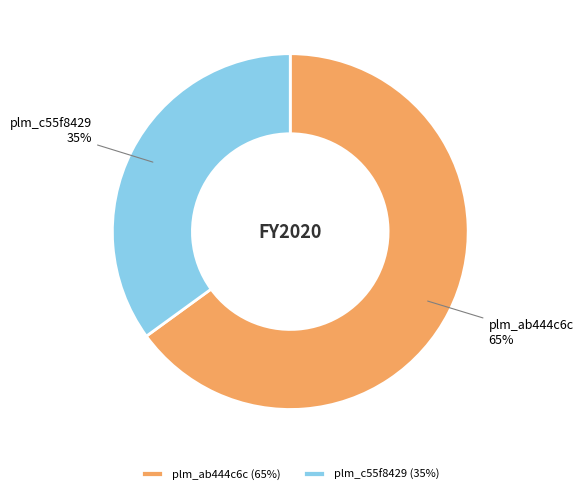

To the nearest percent, what is the combined percentage of plm_c55f8429 and plm_ab444c6c?

100%